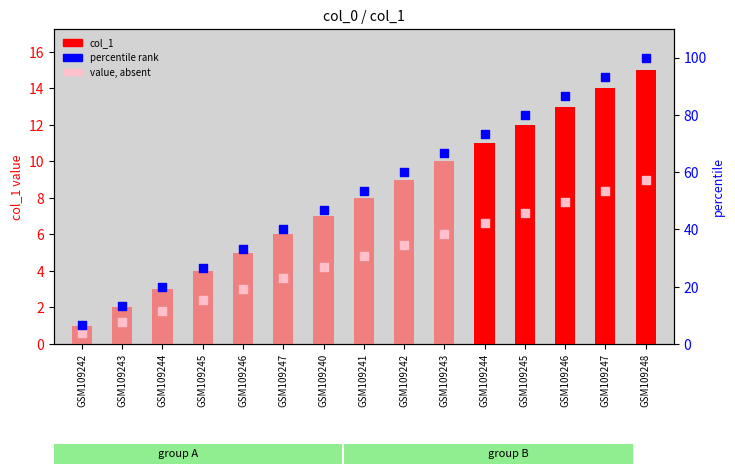

At how many categories does at least one series exceed 4?

15